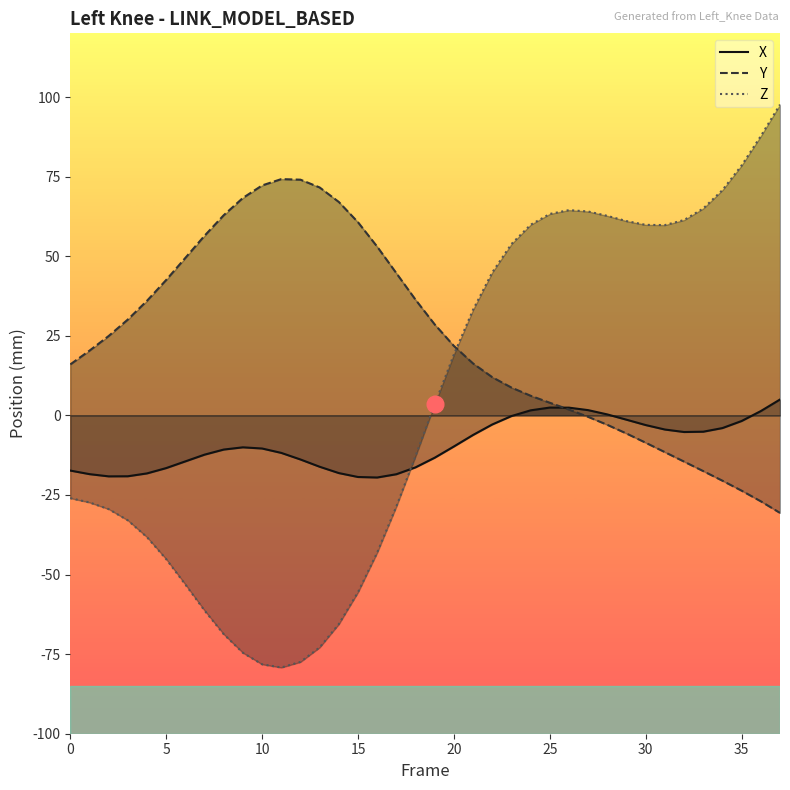

Reading right to left, transcribe all the data shown in this chart.

X: 5.0	1.4	-1.8	-4.0	-5.1	-5.2	-4.5	-3.0	-1.4	0.3	1.6	2.4	2.5	1.6	-0.2	-2.9	-6.2	-9.8	-13.3	-16.3	-18.5	-19.5	-19.4	-18.1	-16.1	-13.9	-11.8	-10.4	-10.0	-10.7	-12.3	-14.4	-16.6	-18.2	-19.1	-19.2	-18.5	-17.3
Y: -30.6	-27.0	-23.7	-20.5	-17.5	-14.5	-11.6	-8.6	-5.7	-3.0	-0.5	1.8	4.0	6.2	8.7	12.0	16.3	21.8	28.6	36.3	44.7	53.0	60.7	67.0	71.6	74.0	74.2	72.2	68.3	62.9	56.4	49.5	42.5	36.0	30.1	24.9	20.3	16.0
Z: 97.6	87.7	78.5	70.8	65.0	61.4	59.8	59.8	61.0	62.7	64.0	64.5	63.3	59.9	53.8	44.9	33.2	19.1	3.5	-12.8	-28.6	-43.1	-55.5	-65.6	-72.9	-77.4	-79.2	-78.2	-74.6	-68.7	-61.3	-53.1	-45.2	-38.3	-33.0	-29.4	-27.4	-26.0